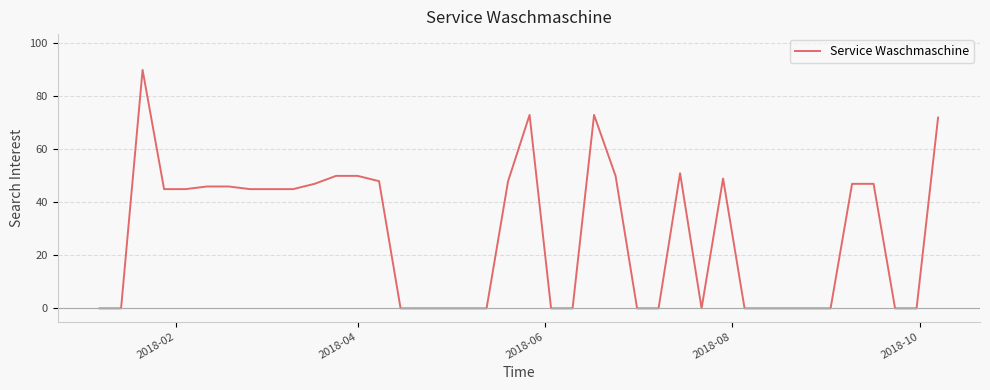

What is the difference between the maximum and minimum values?

90